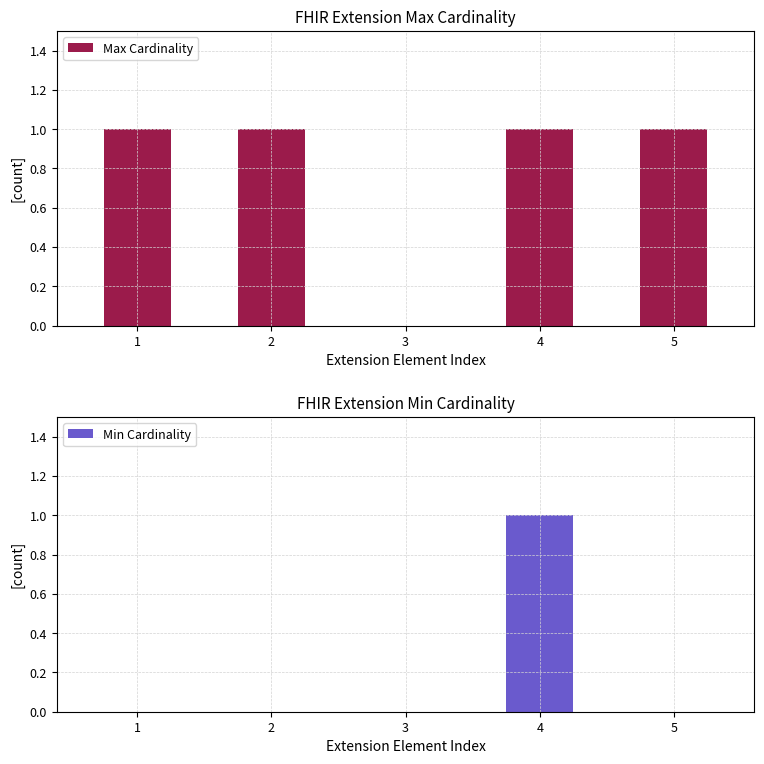

Read the Max Cardinality value at 4.

1